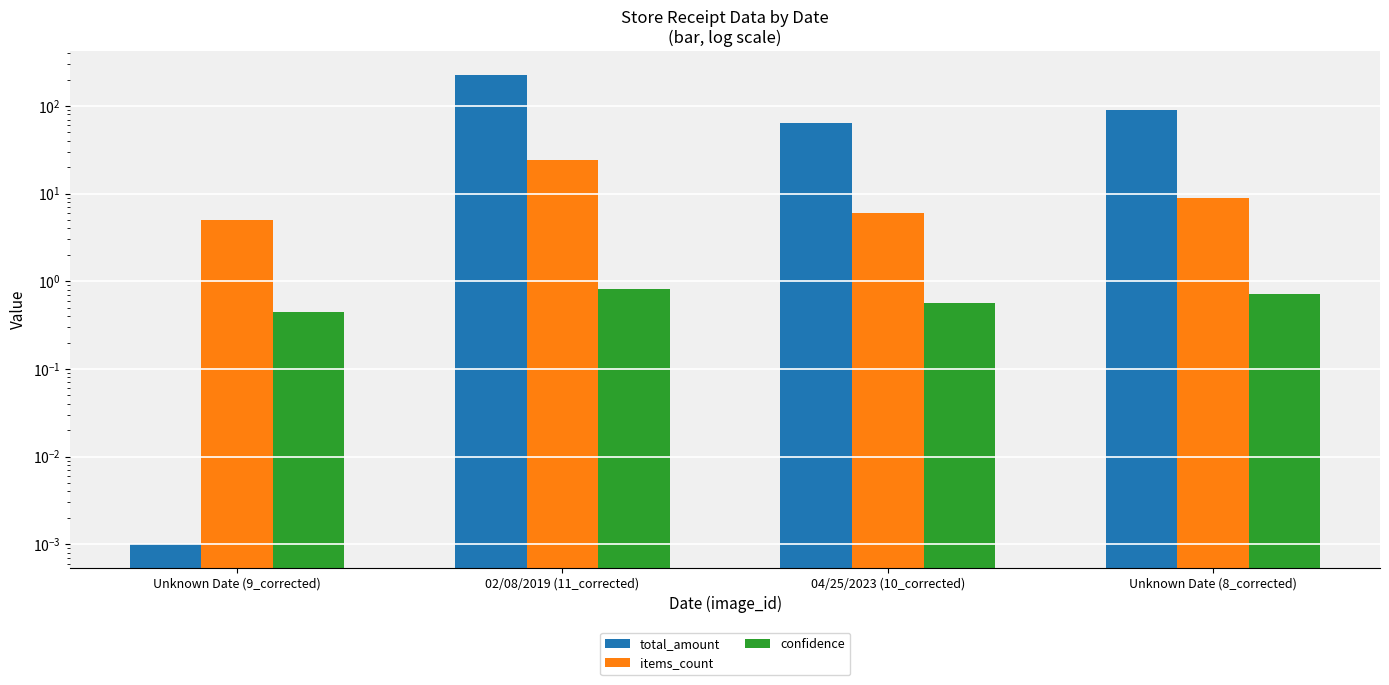

What are all the series names shown in the legend?

total_amount, items_count, confidence